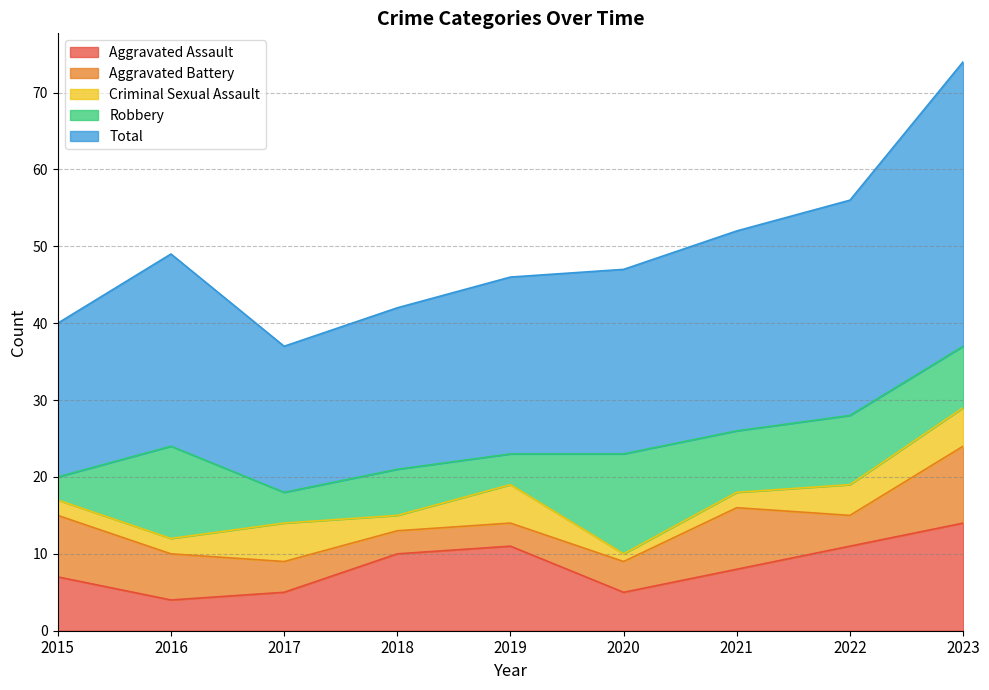

Is the value of Aggravated Battery at 2020 greater than the value of Aggravated Assault at 2019?

No